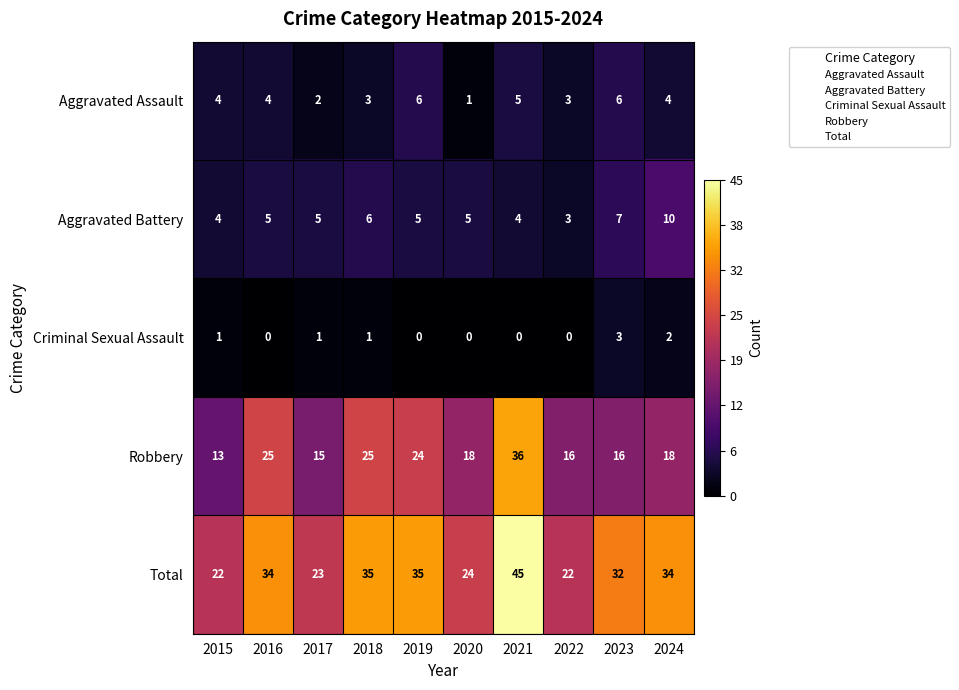

What is the difference between the maximum and second lowest values in the Total series?

23